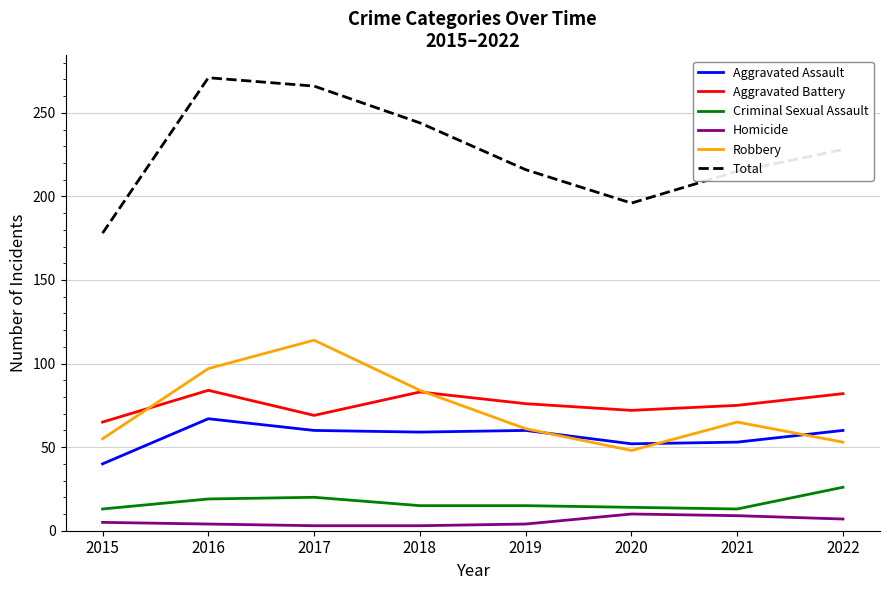

True or false: Total and Homicide cross at least once.

False